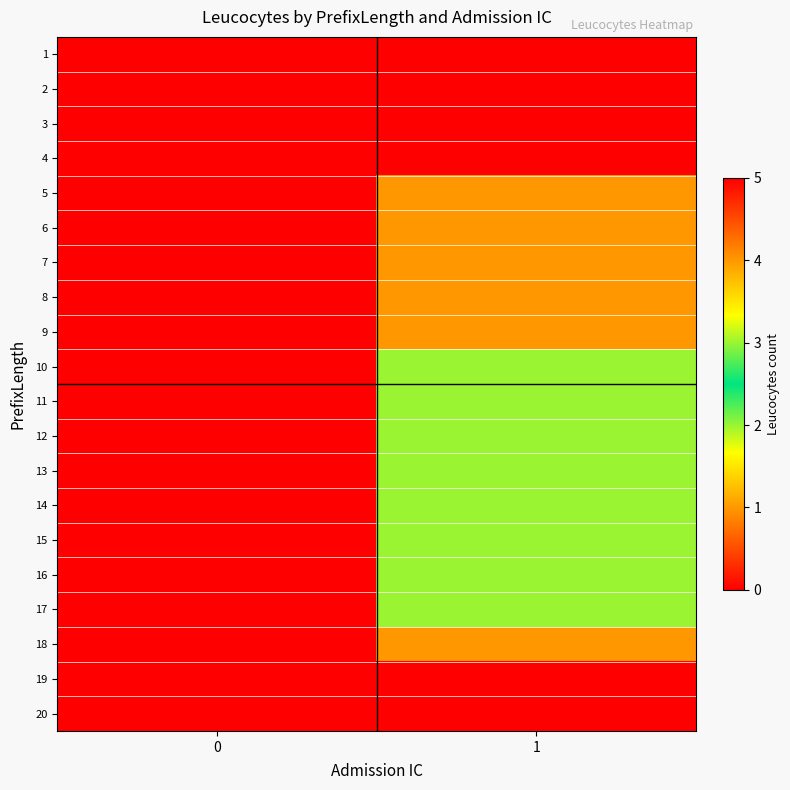

What is the spread (max minus min) of values at 1?

5